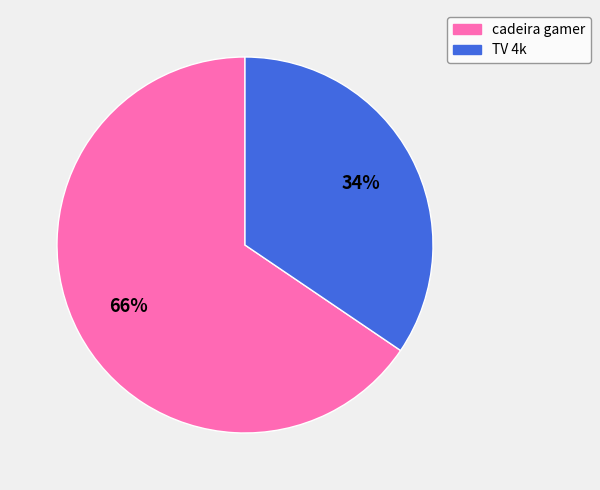

What percentage is the cadeira gamer slice, to the nearest percent?

66%